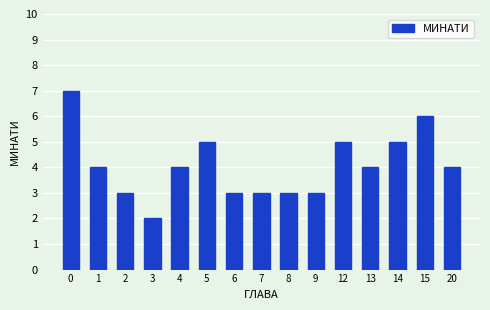

What is the difference between the maximum and minimum values?

5